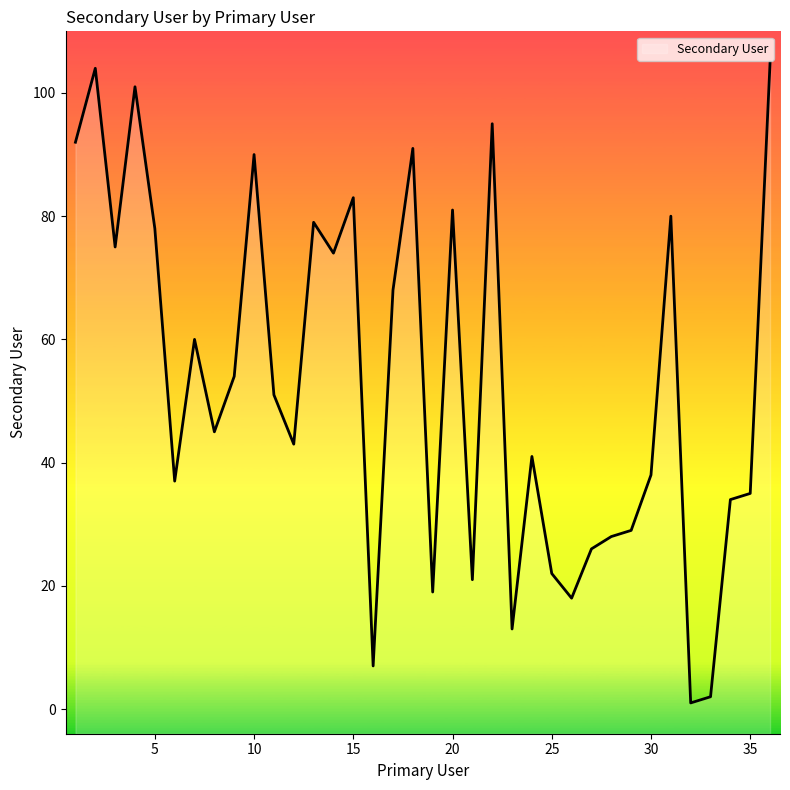

Rank the categories by value from highest to lowest.

36, 2, 4, 22, 1, 18, 10, 15, 20, 31, 13, 5, 3, 14, 17, 7, 9, 11, 8, 12, 24, 30, 6, 35, 34, 29, 28, 27, 25, 21, 19, 26, 23, 16, 33, 32